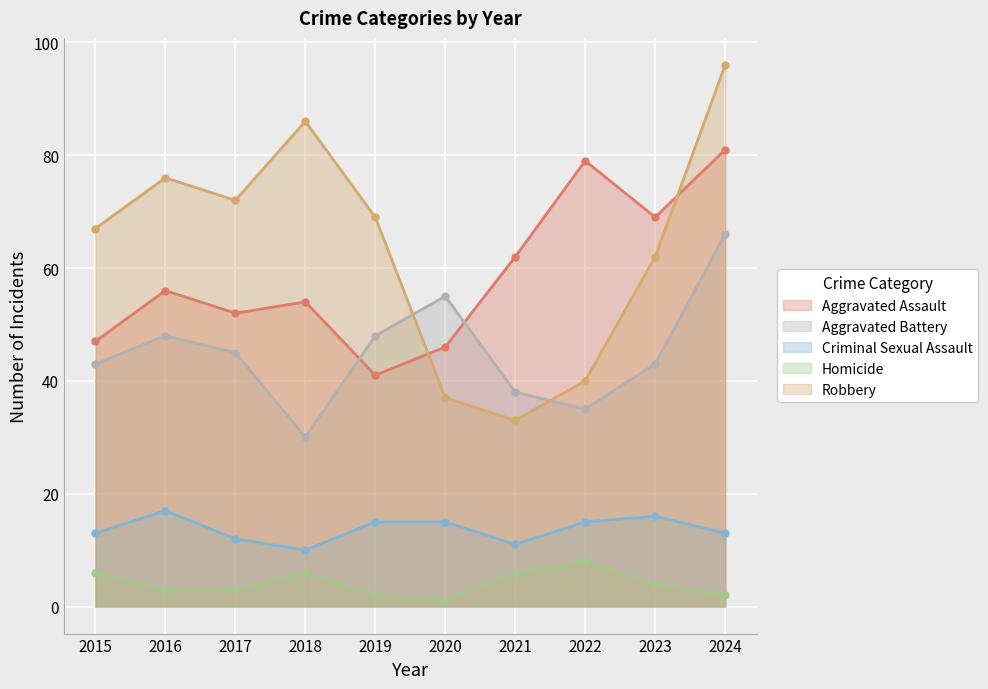

How many Criminal Sexual Assault values are between 12 and 15?

6